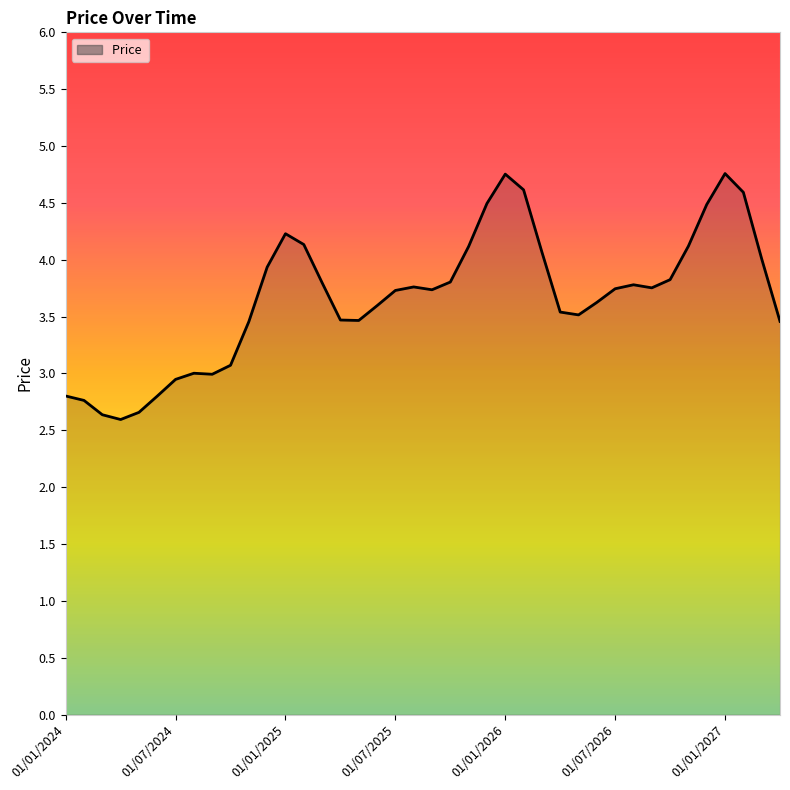

What is the greatest value displayed?

4.8